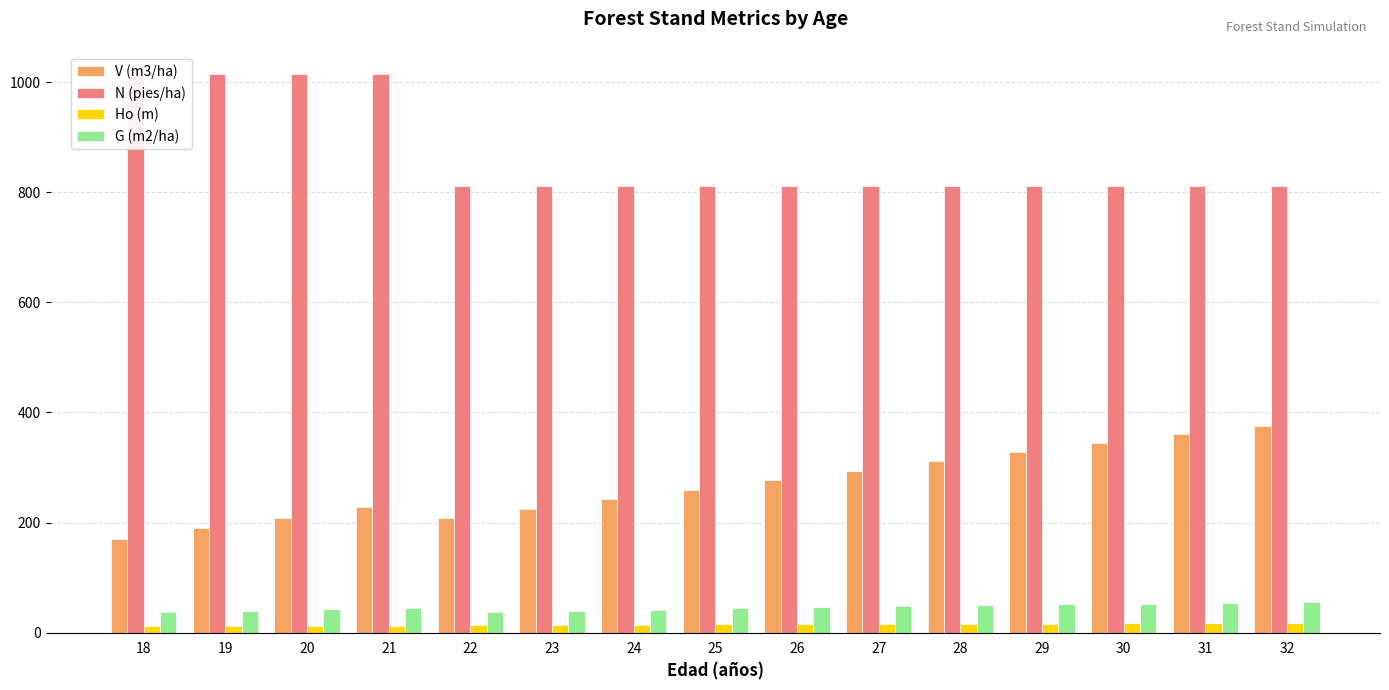

What is the minimum value shown in the chart?

11.3